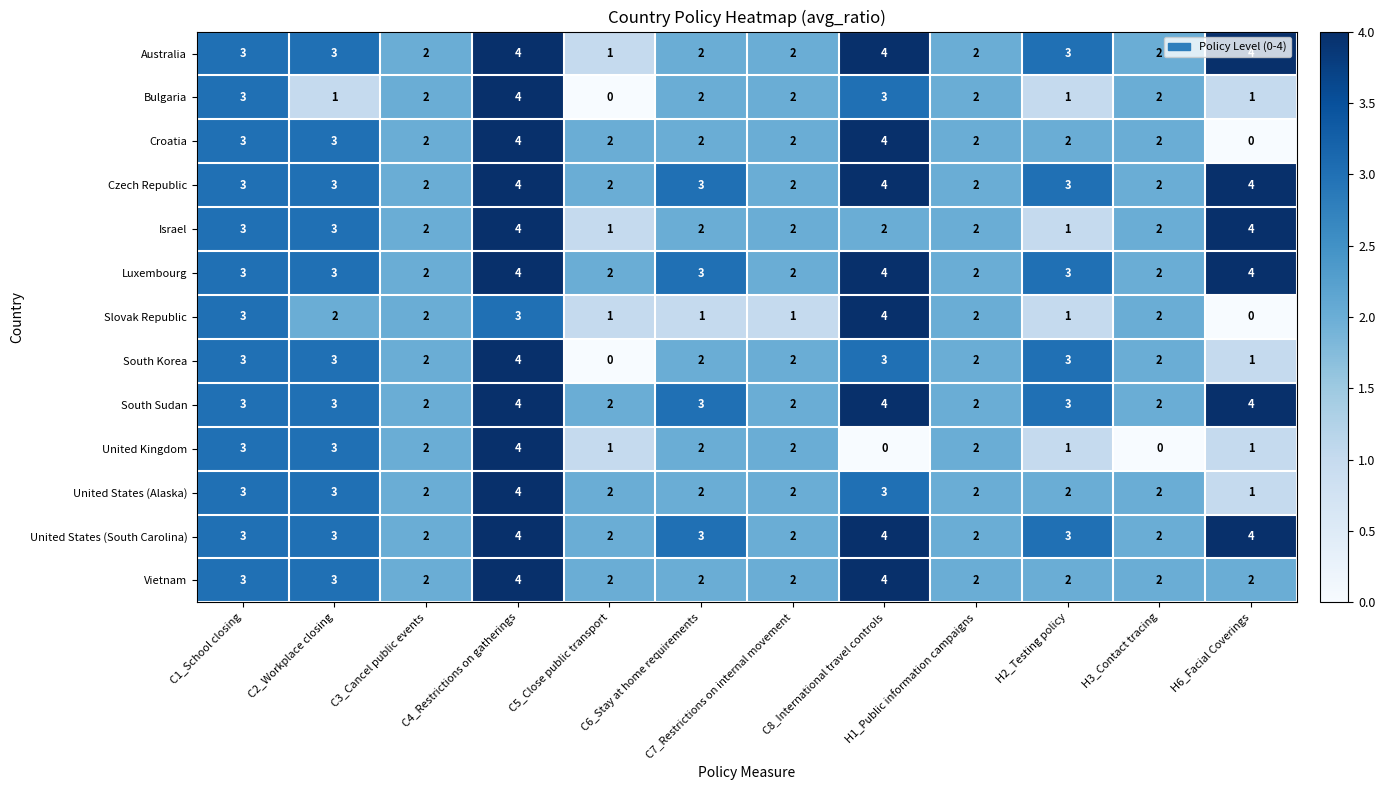

What is the highest value of the United Kingdom series?

4